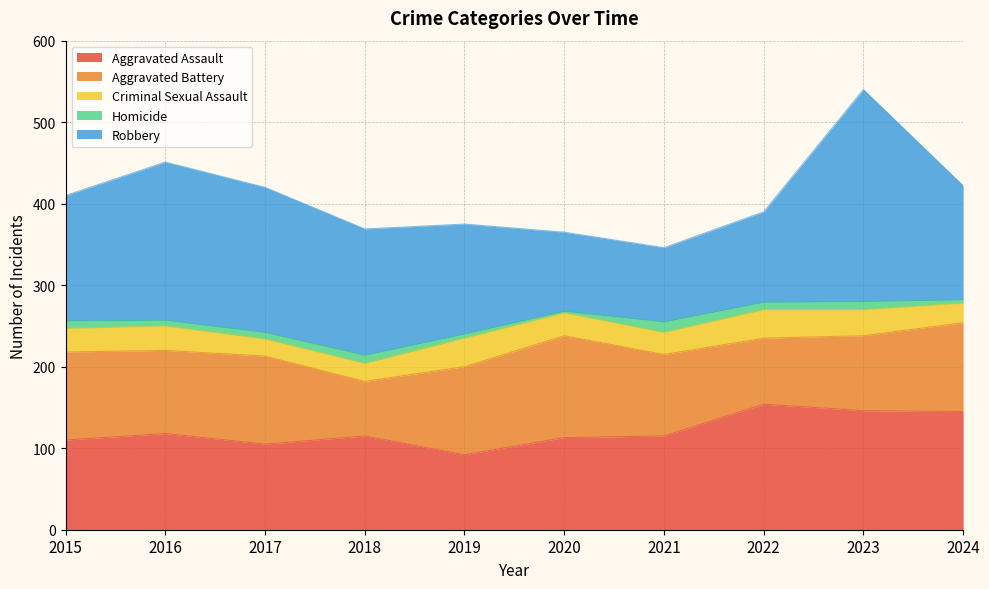

True or false: Homicide and Aggravated Battery cross at least once.

False